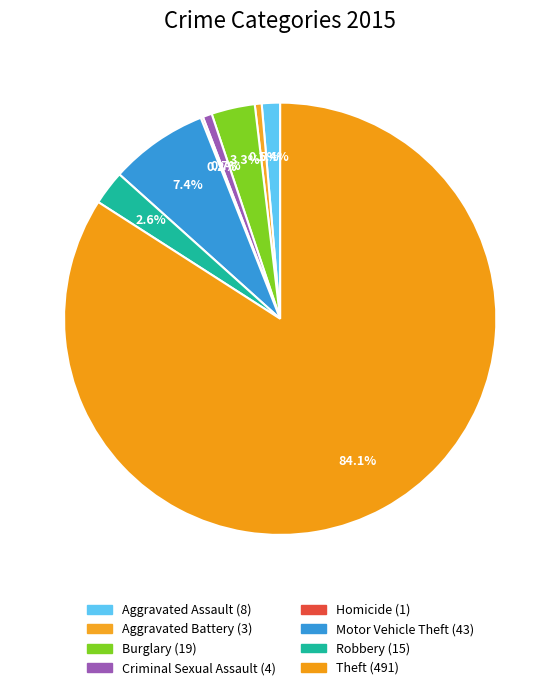

What percentage is the Criminal Sexual Assault slice, to the nearest percent?

1%